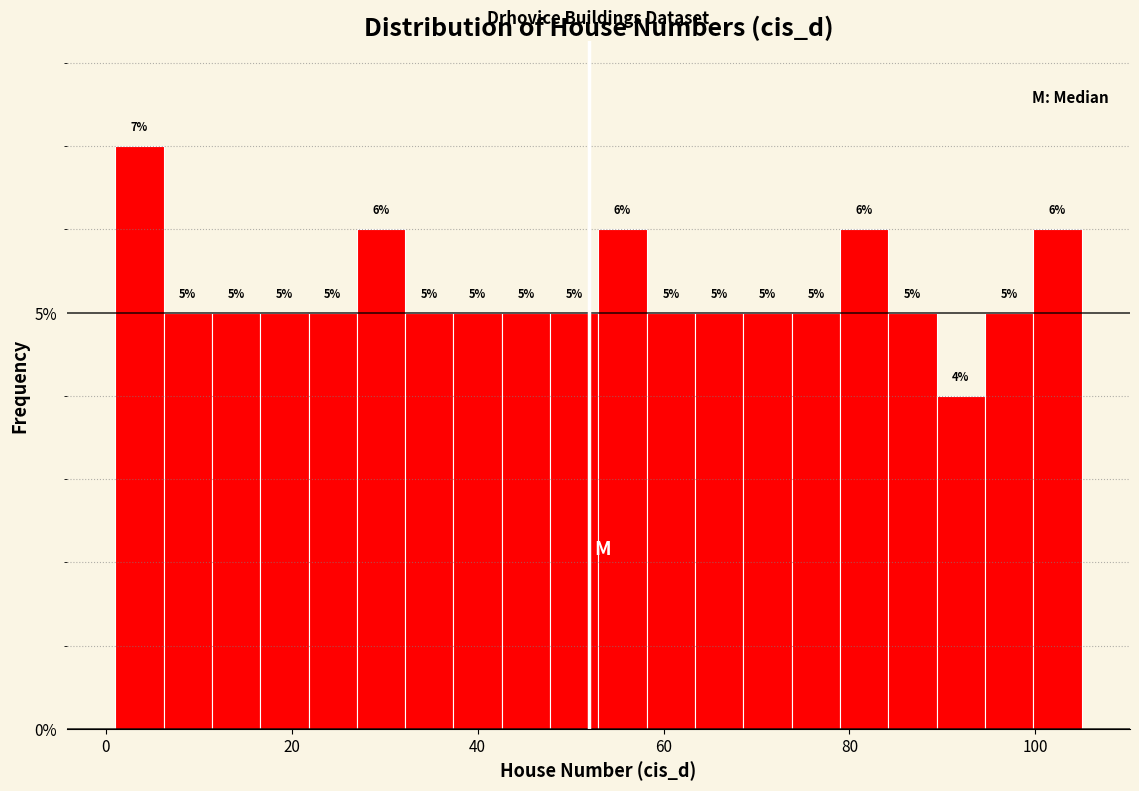

Read against the x-axis, roughly where is the centre of the tallest bar?

4